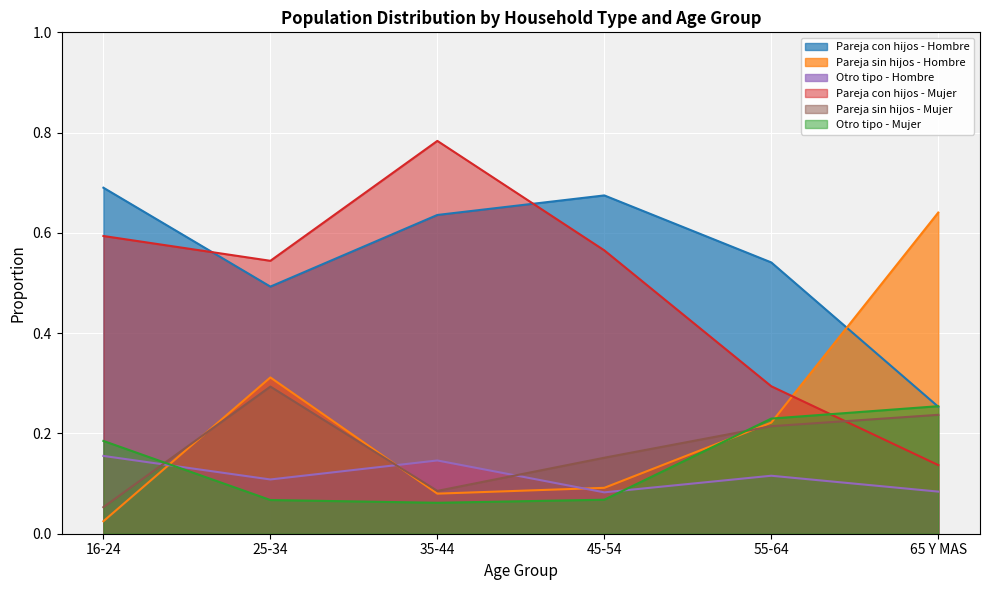

Which series ends up on top after the final intersection of Pareja sin hijos - Hombre and Otro tipo - Mujer?

Pareja sin hijos - Hombre